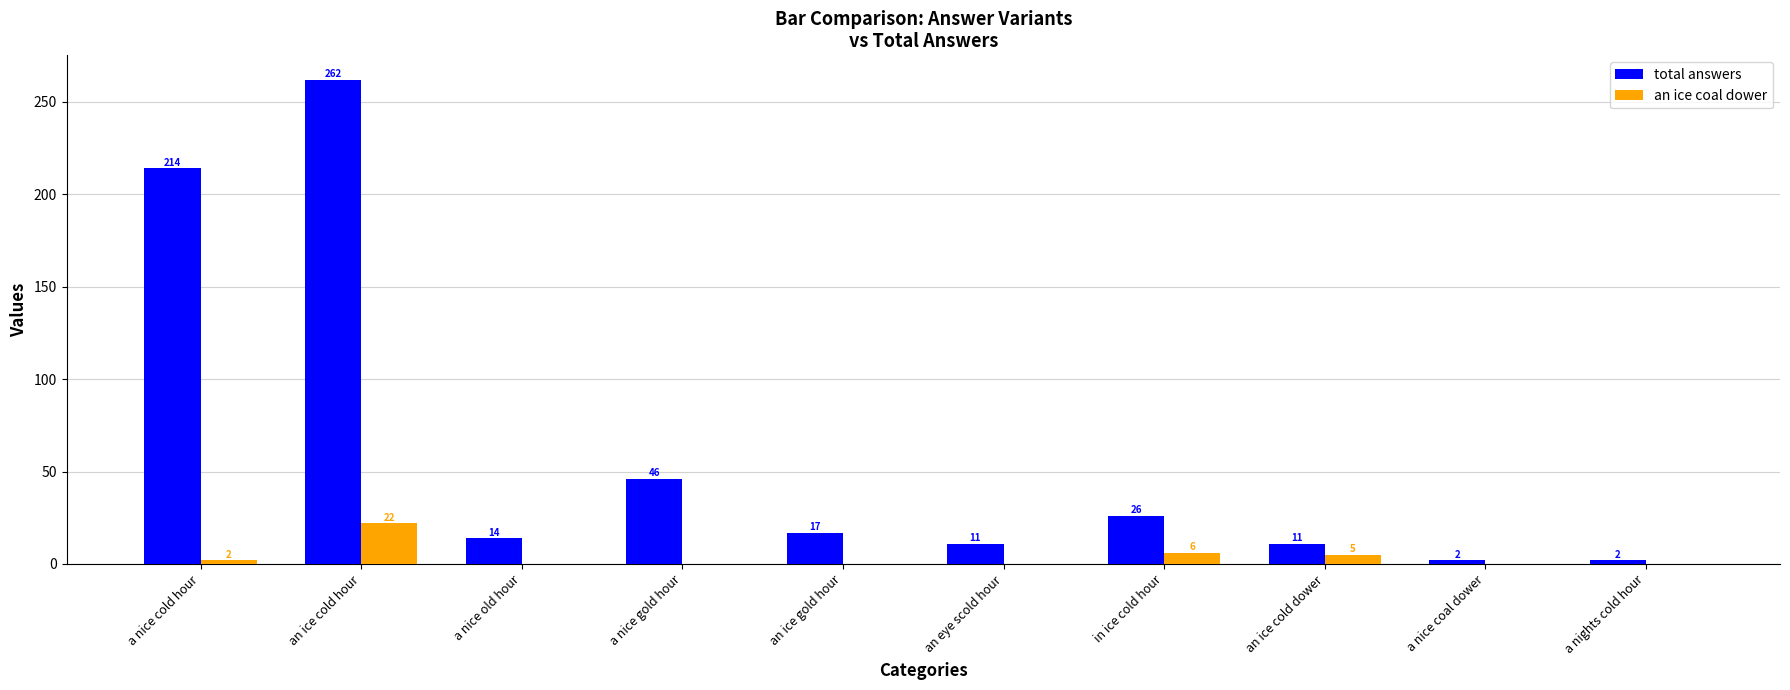

What is the maximum value for an ice coal dower?

22